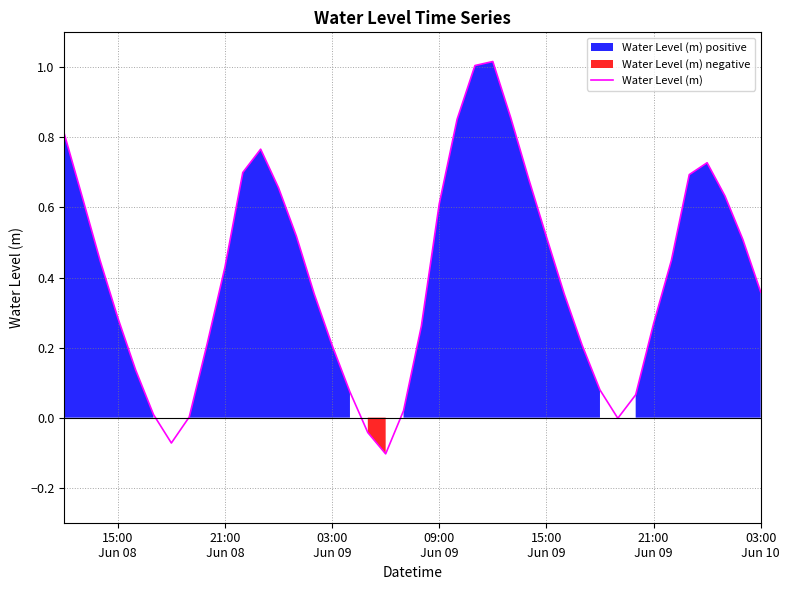

Reading right to left, what are all the values shown in this chart?

0.4	0.5	0.6	0.7	0.7	0.4	0.3	0.1	-0.0	0.1	0.2	0.4	0.5	0.7	0.9	1.0	1.0	0.9	0.6	0.3	0.0	-0.1	-0.0	0.1	0.2	0.4	0.5	0.7	0.8	0.7	0.4	0.2	0.0	-0.1	0.0	0.1	0.3	0.5	0.6	0.8